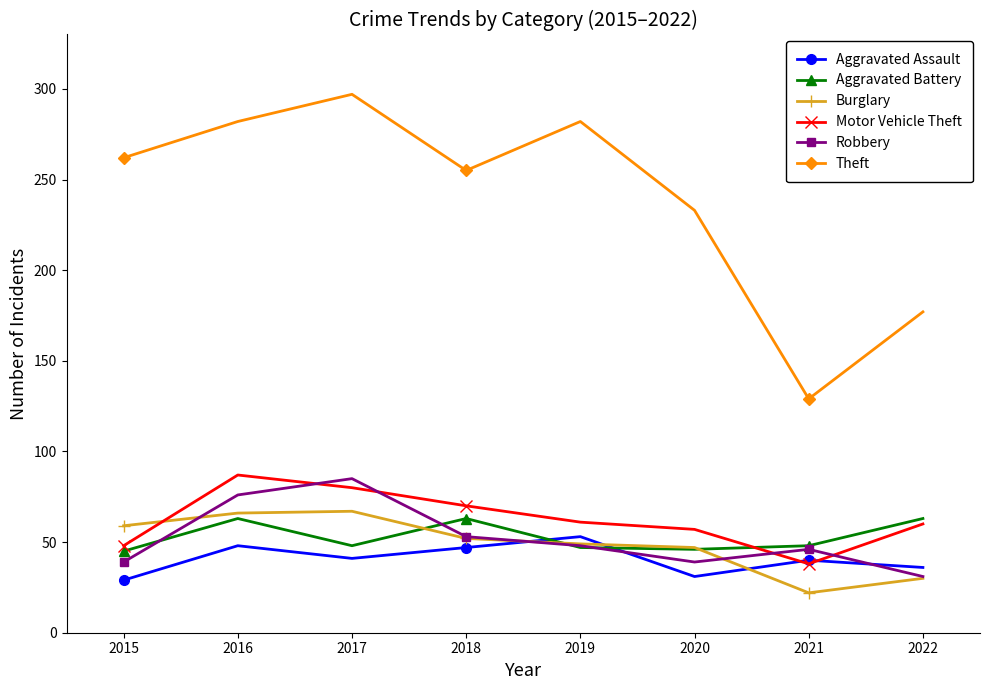

At which category does the chart reach its minimum across all series?

2021